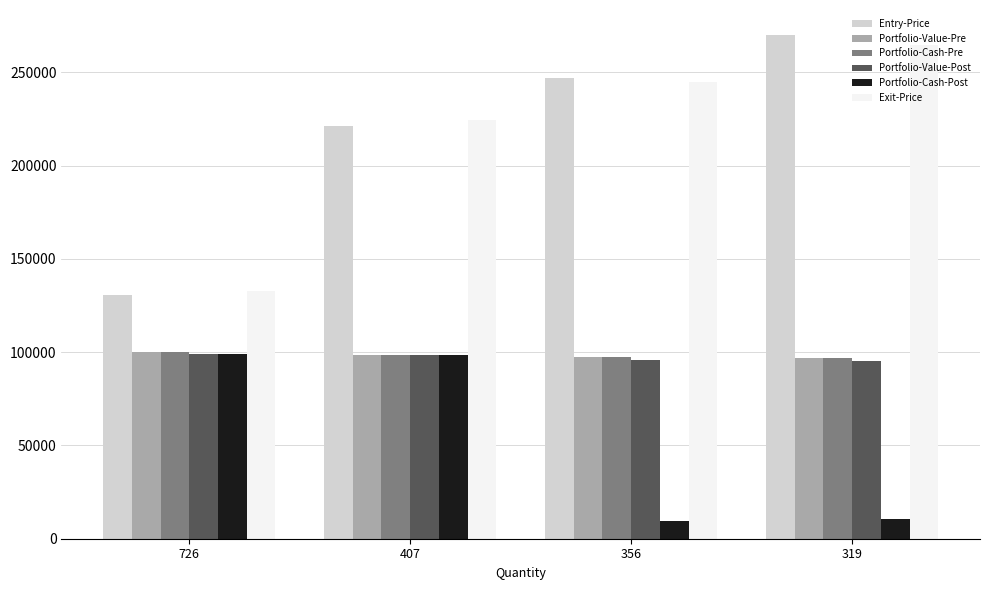

What is the sum of the Entry-Price values at 726 and 407?

352180.0